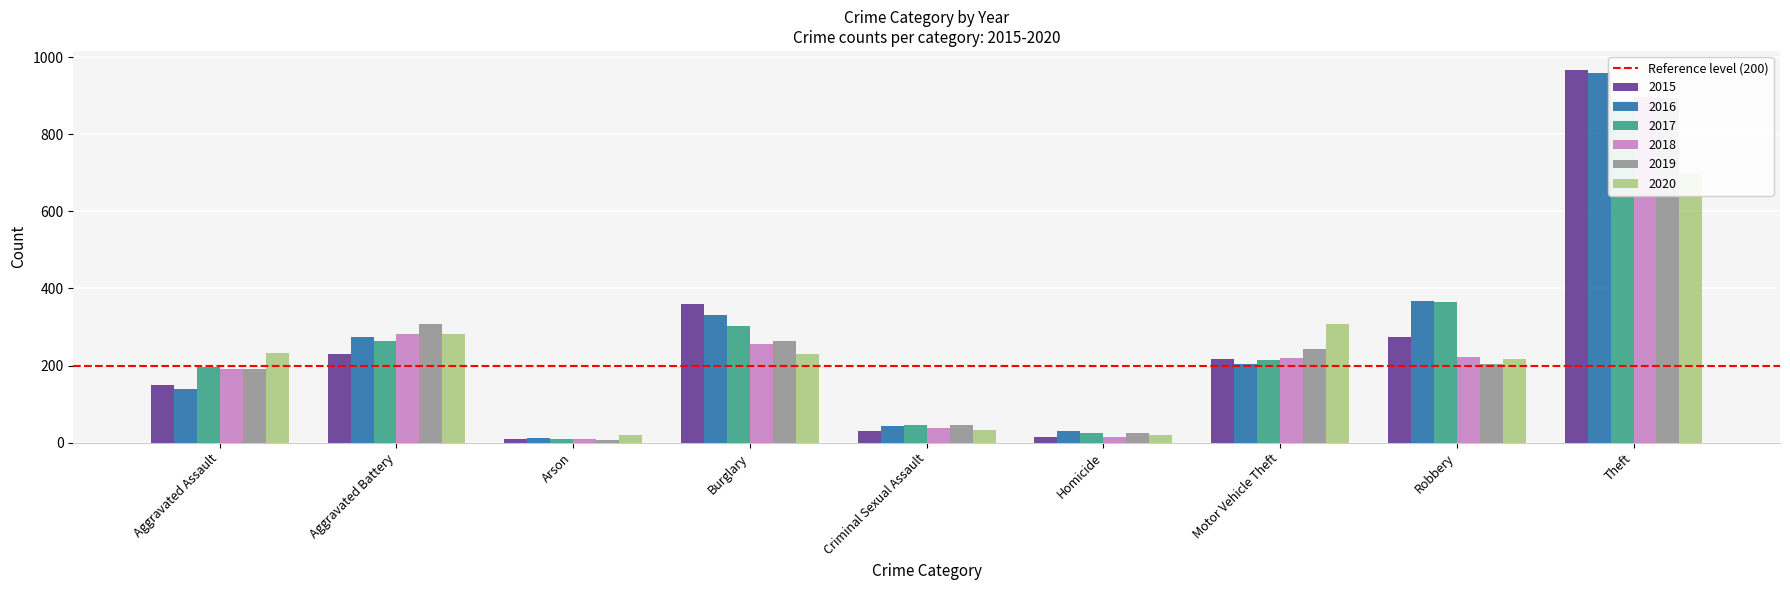

What is the label of the 9th bar from the left?

Theft